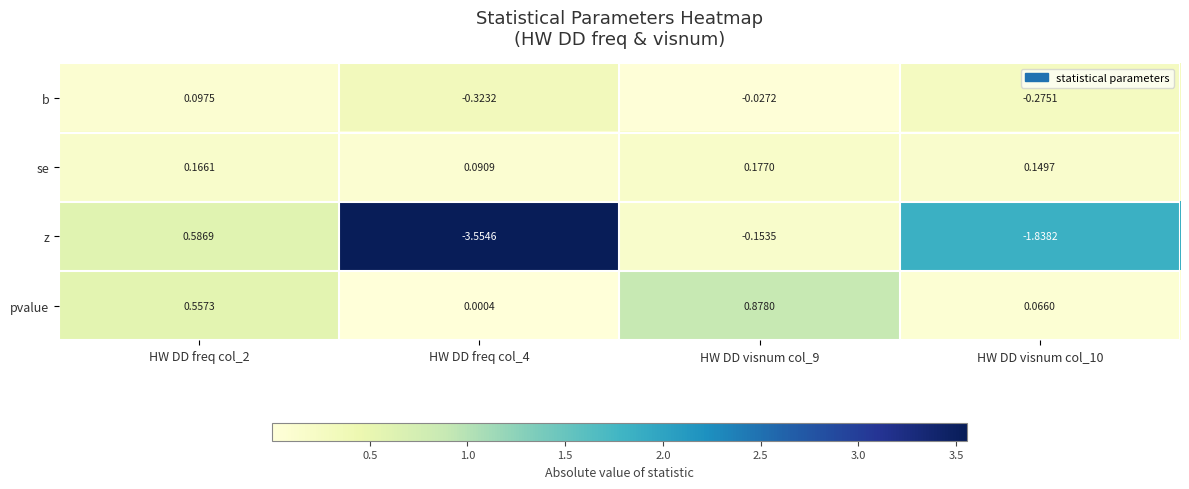

Which series has the widest spread of values?

z